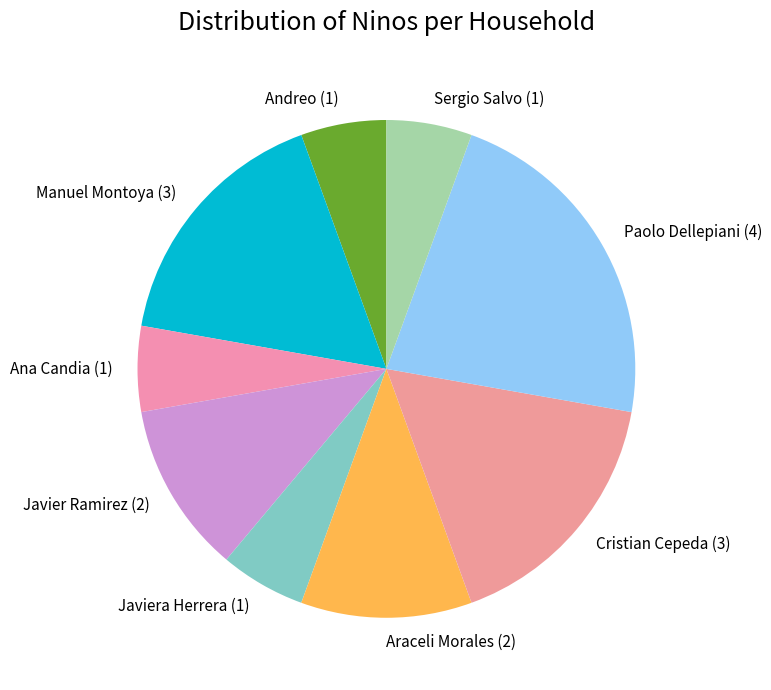

Which category has the biggest portion of the pie?

Paolo Dellepiani (4)